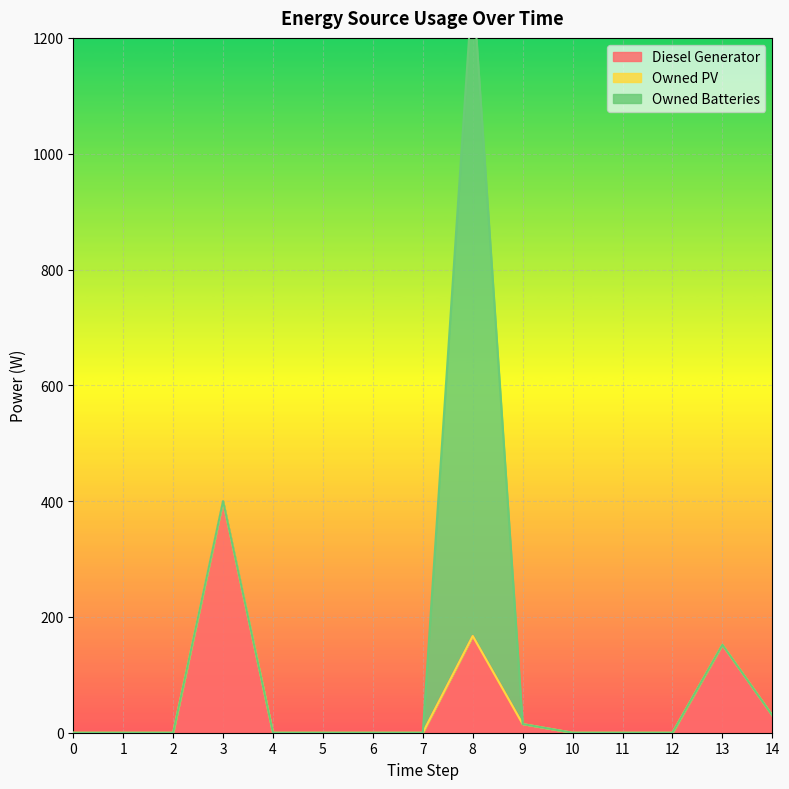

Is the value of Diesel Generator at 14 greater than the value of Owned Batteries at 6?

Yes